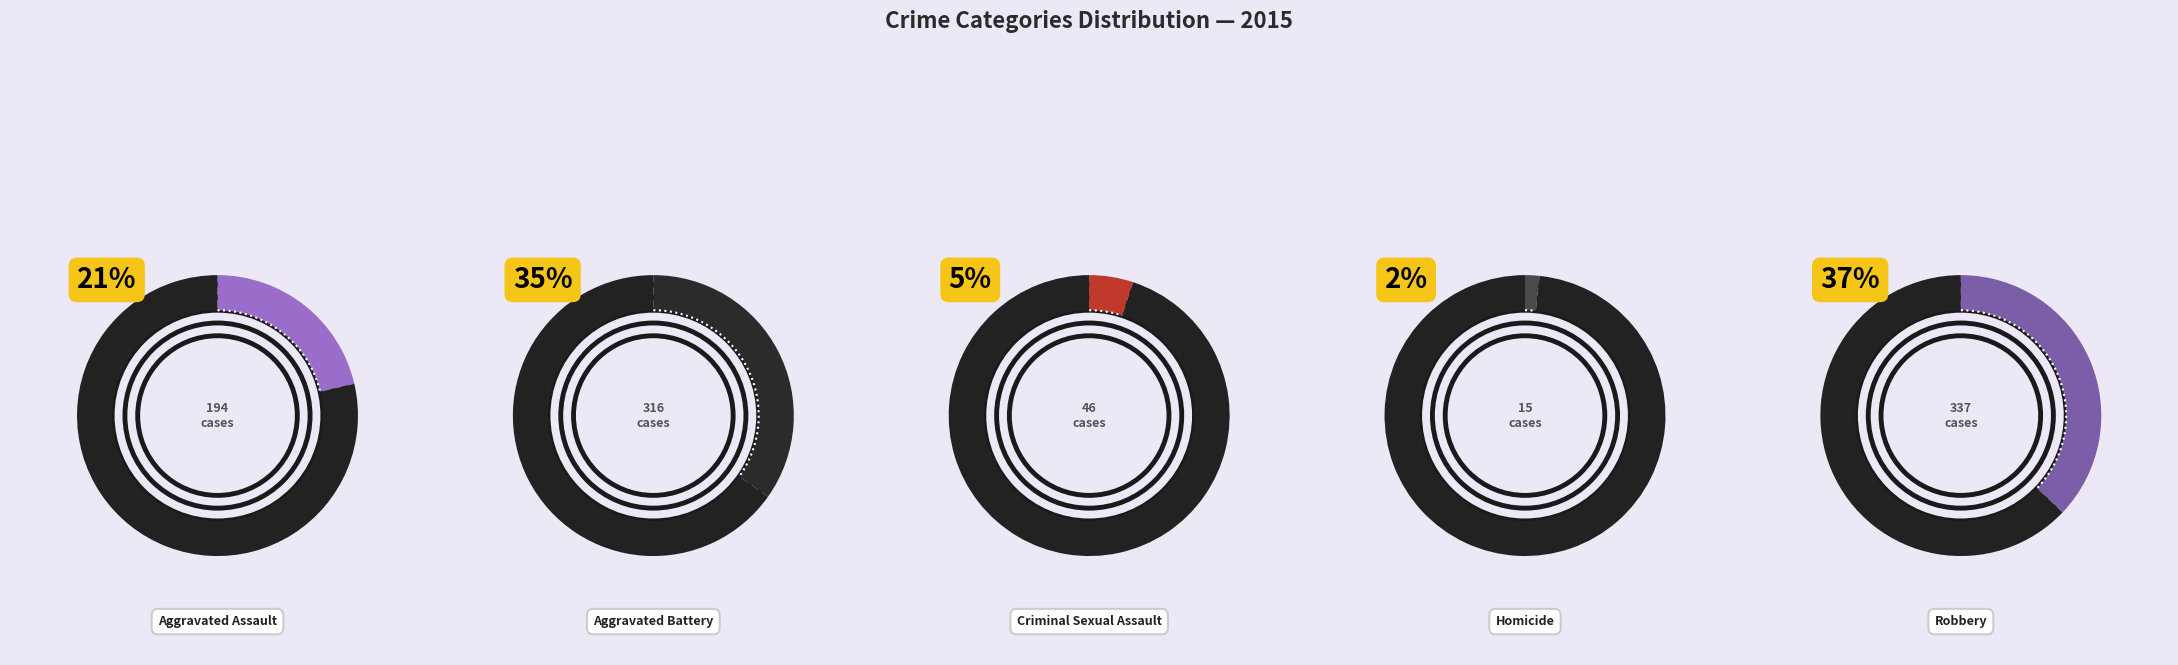

What is the smallest slice in the pie chart?

Homicide